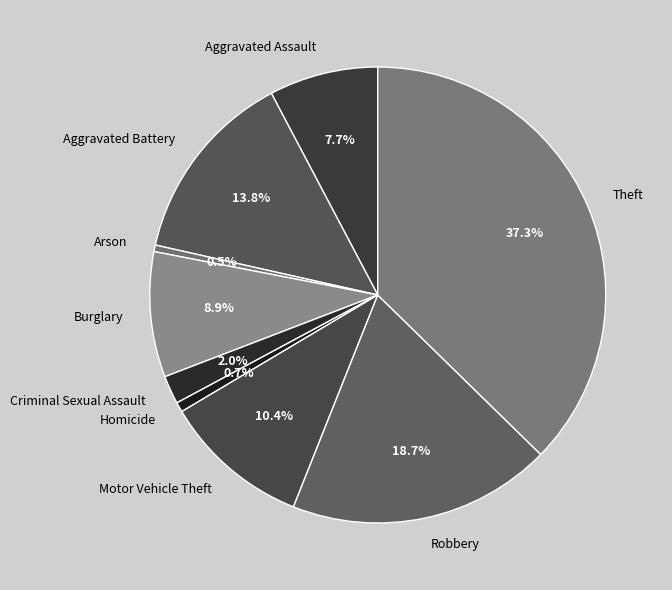

True or false: Criminal Sexual Assault accounts for 2% of the total.

True